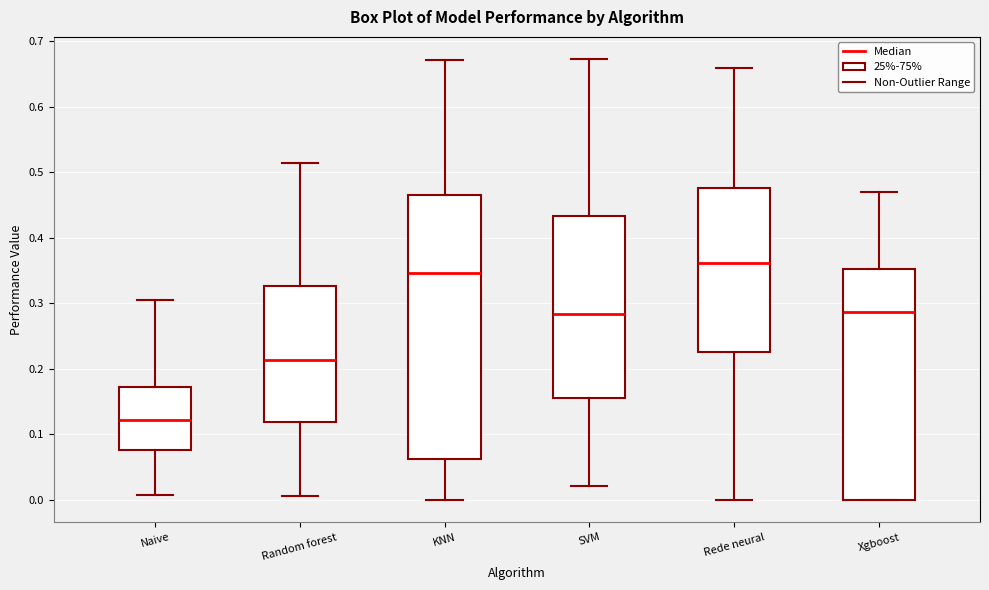

Where does the median line of the box for KNN sit on the y-axis? The values are not printed on the chart, so give them approximately, as read against the axis.

0.35